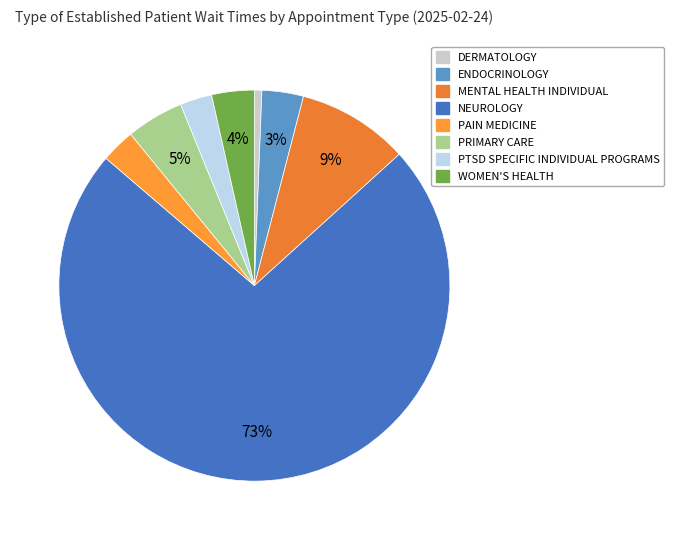

To the nearest percent, what is the difference between the largest and smallest slice percentages?

73%